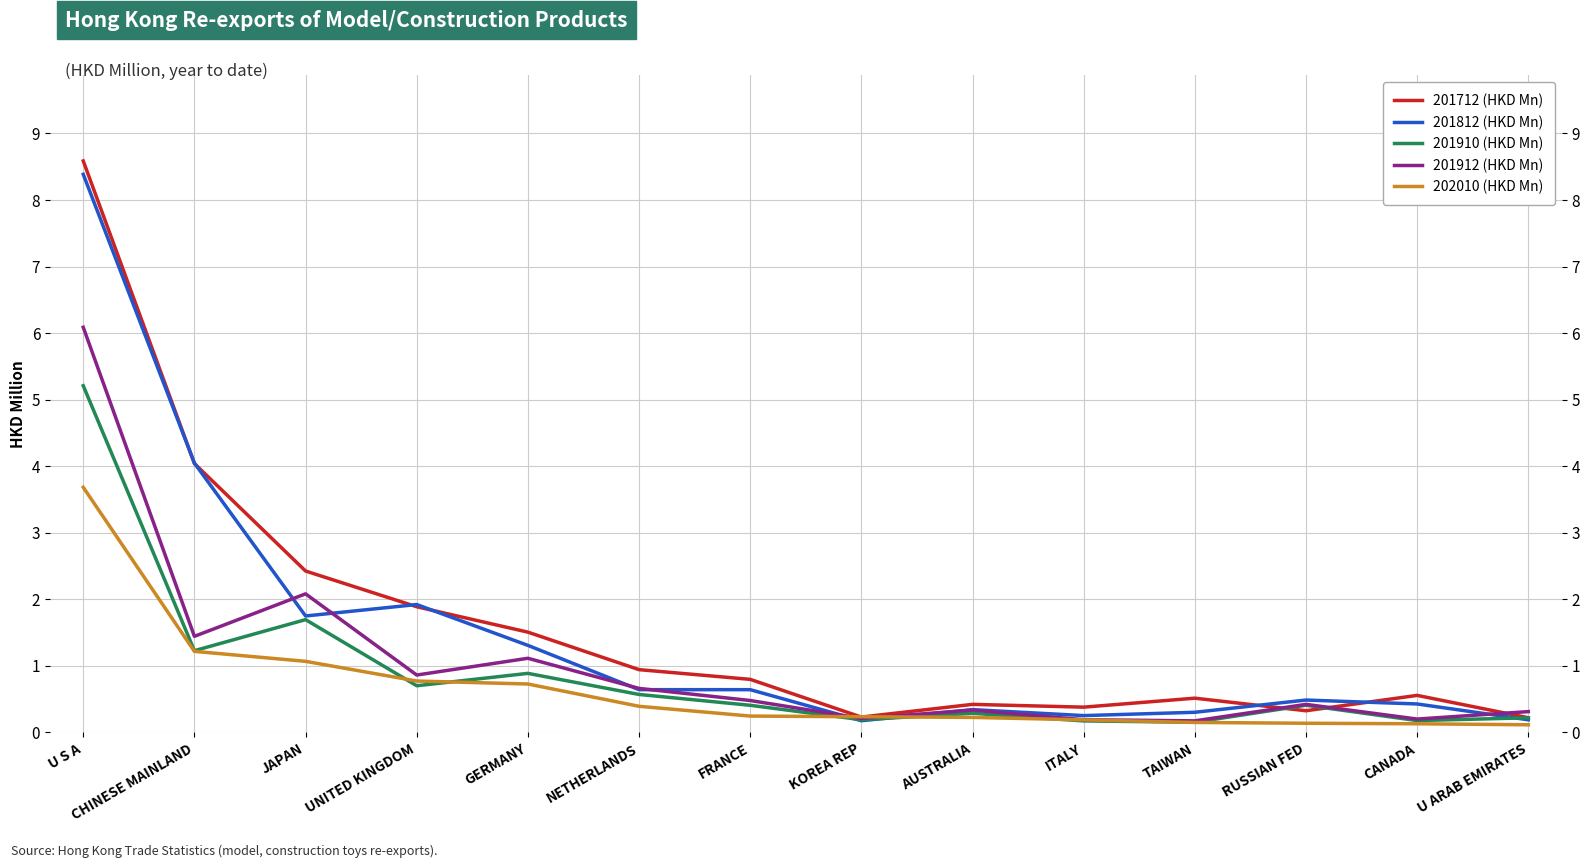

Where is 201812 (HKD Mn) nearest to the value 4?

CHINESE MAINLAND